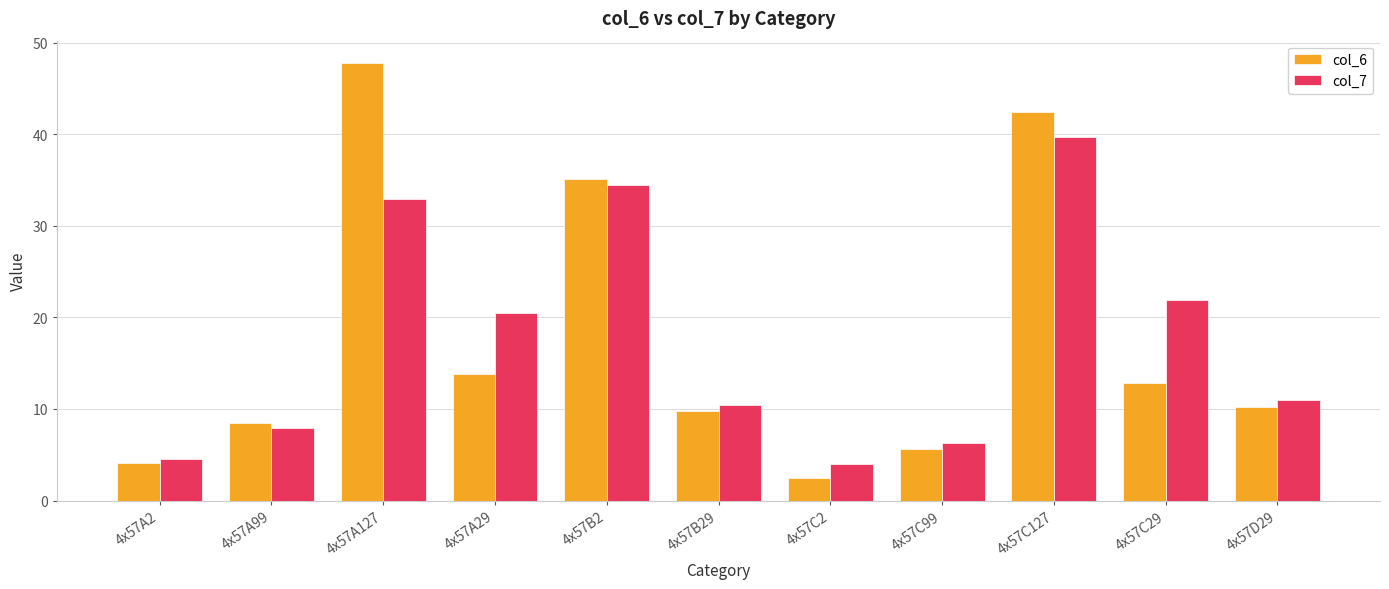

True or false: col_6 has a value of 14.3 at 4x57A99.

False